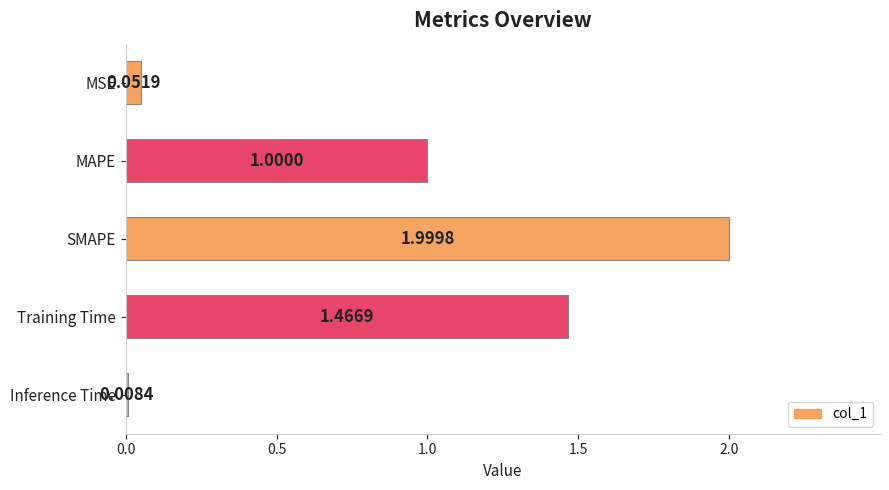

Does the chart contain any negative values?

No